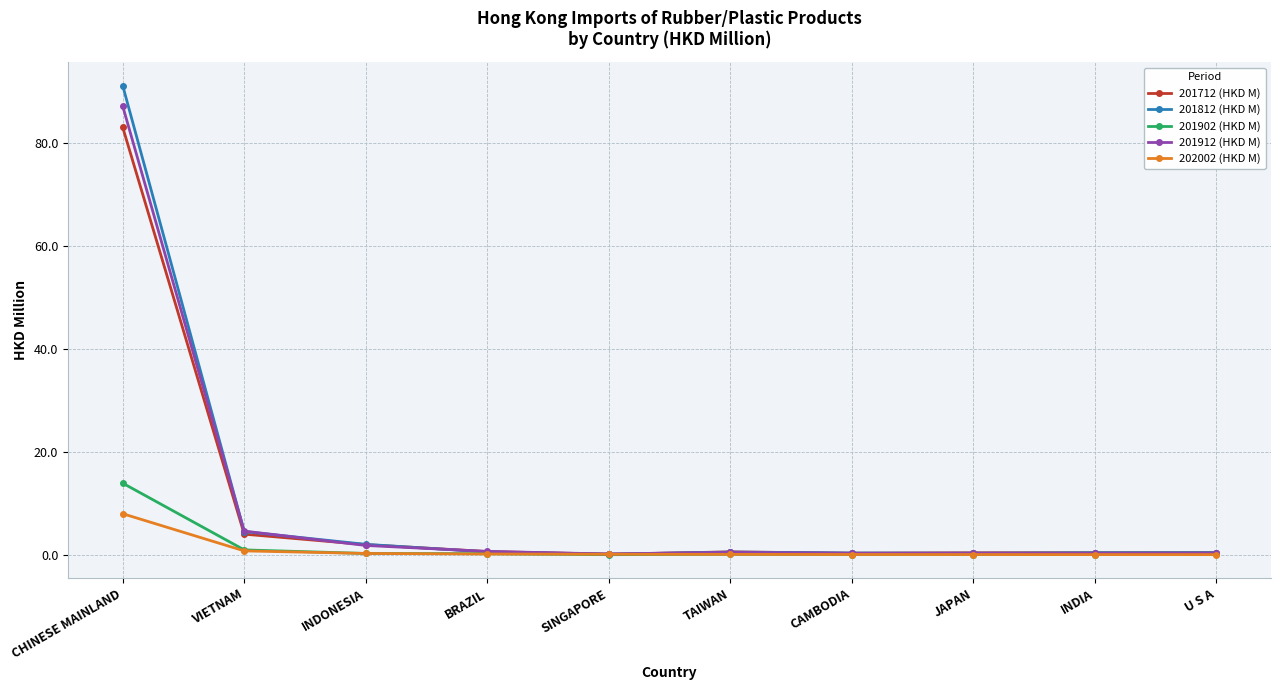

The value of 201812 (HKD M) at SINGAPORE is 0.1. True or false?

True